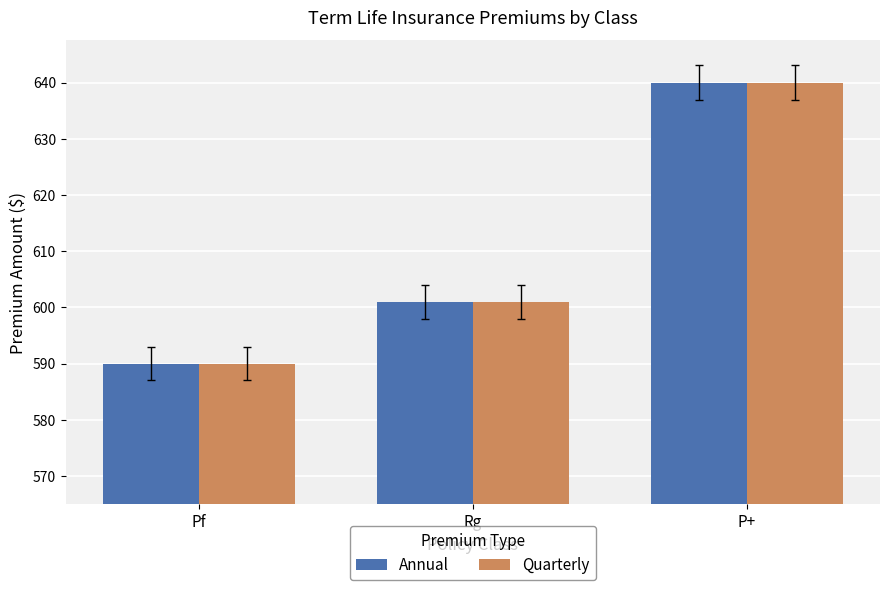

How many values in the Quarterly series are below 601?

1